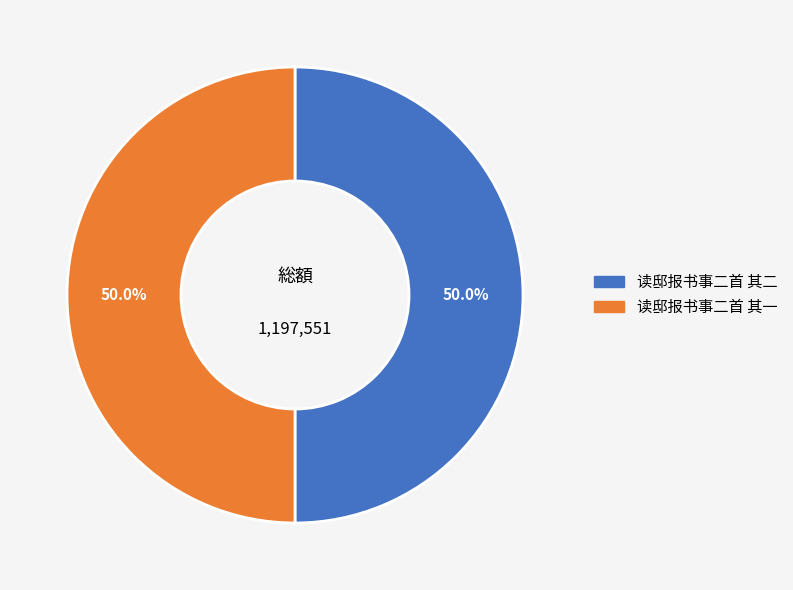

Is it true that 读邸报书事二首 其一 is 44% of the pie?

False